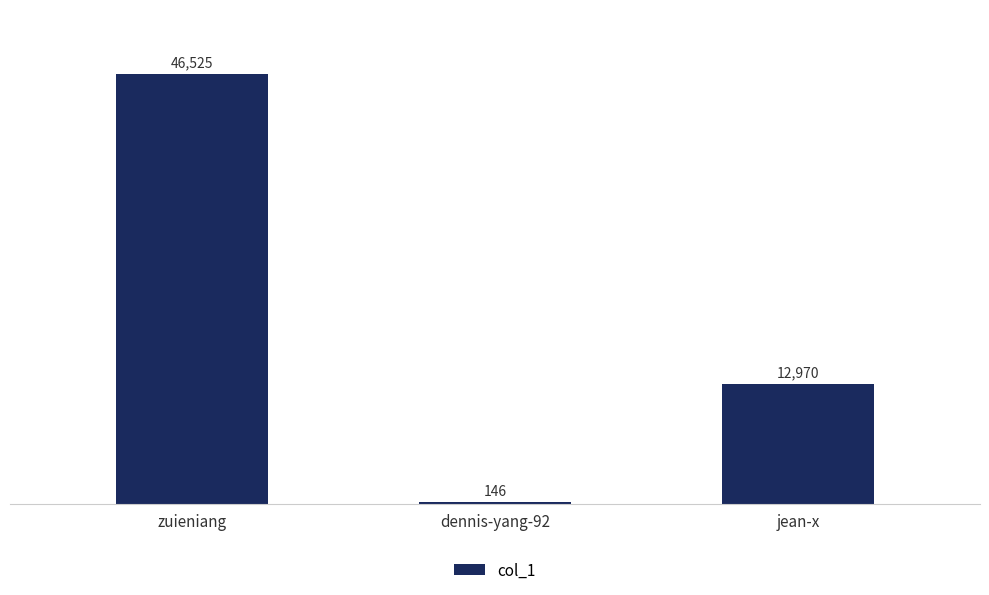

What is the sum of all values?

59641